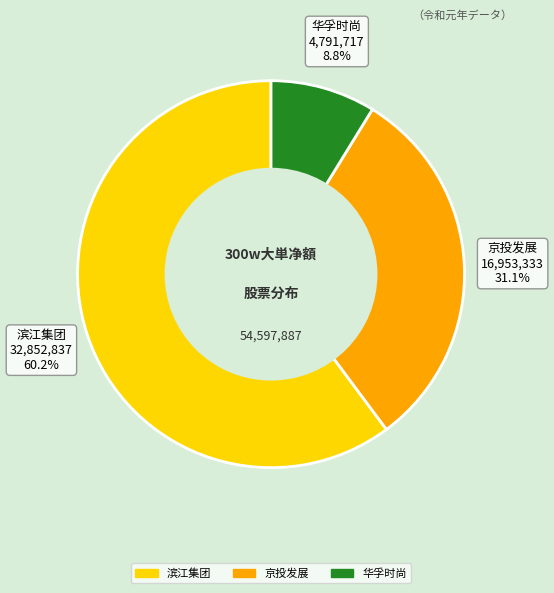

Is there any slice that represents more than half of the pie?

Yes